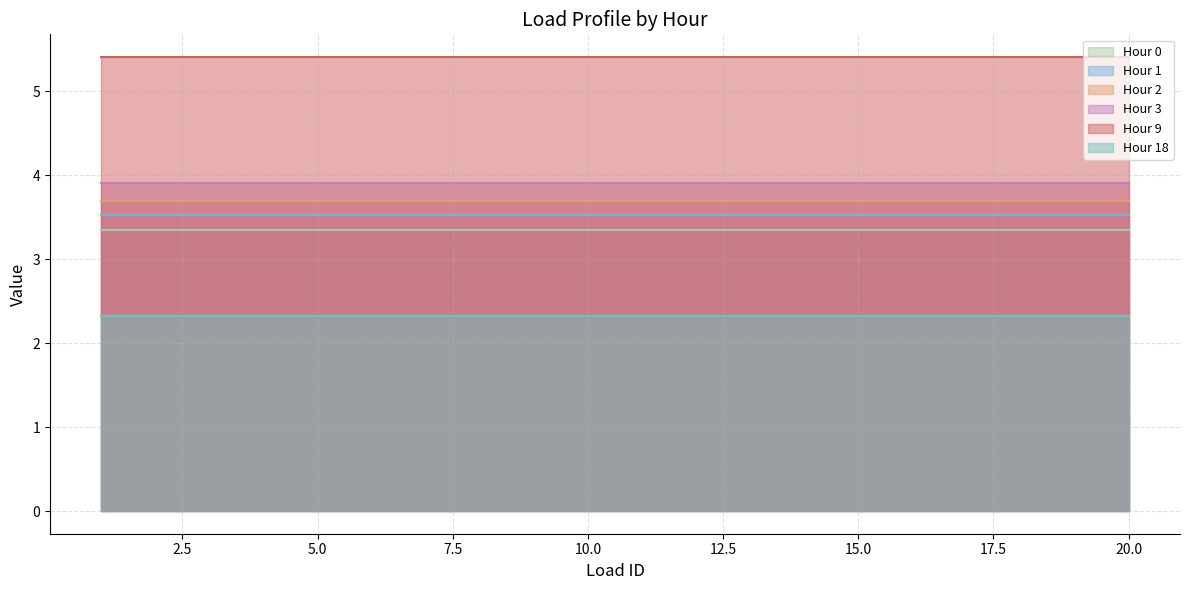

What is the smallest value displayed?

2.3